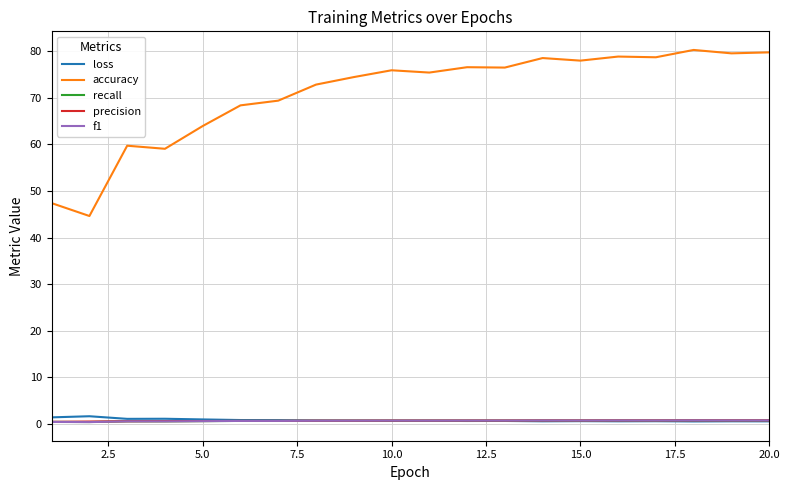

Which series has the largest total across all categories?

accuracy